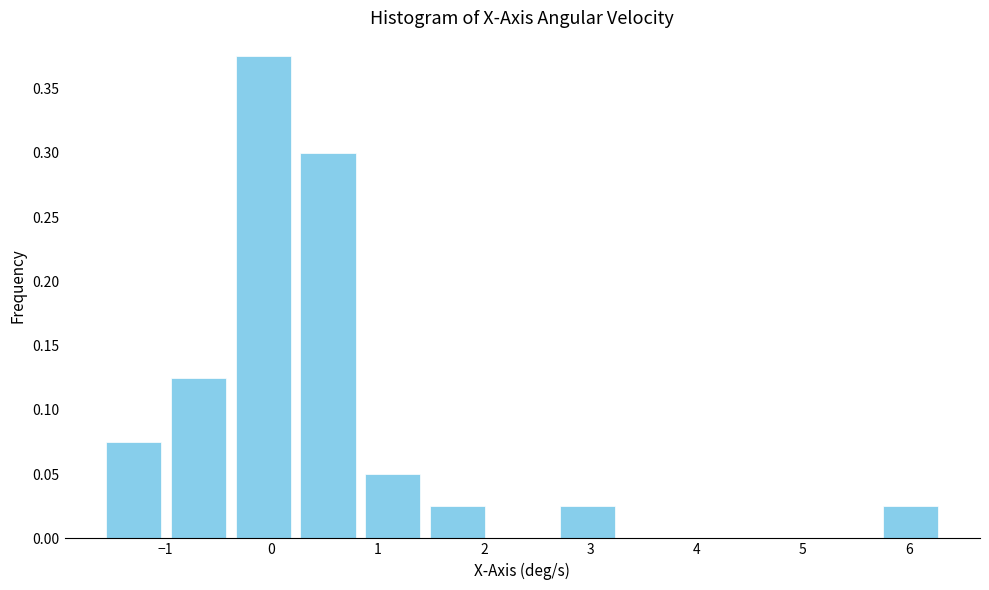

How tall is the bar that spans -0.4 to 0.2 on the x-axis? Neither the bar edges nor the heights are printed on the chart, so give them approximately, as read against the axes.

0.375